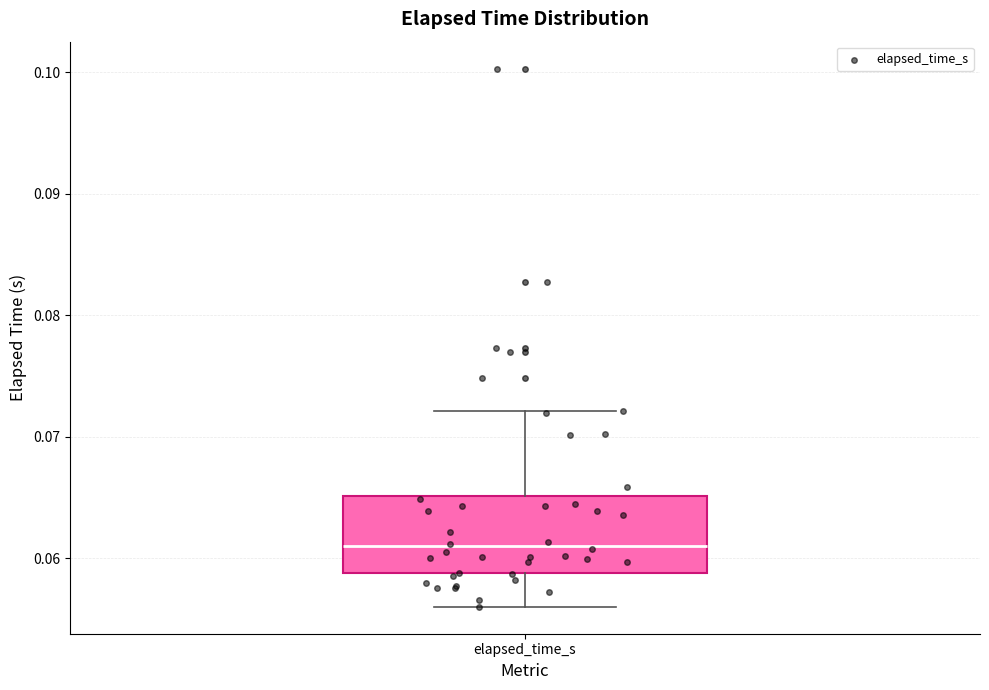

Read this box plot against the y-axis: the position of the median line, the range covered by the box, and the ends of both whiskers. The values are not printed on the chart, so give them approximately, as read against the axis.

median 0.061, box 0.059 to 0.065, whiskers 0.056 to 0.072